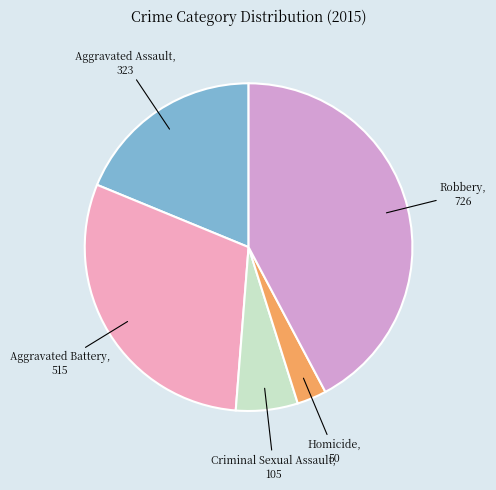

How many slices are in this pie chart?

5